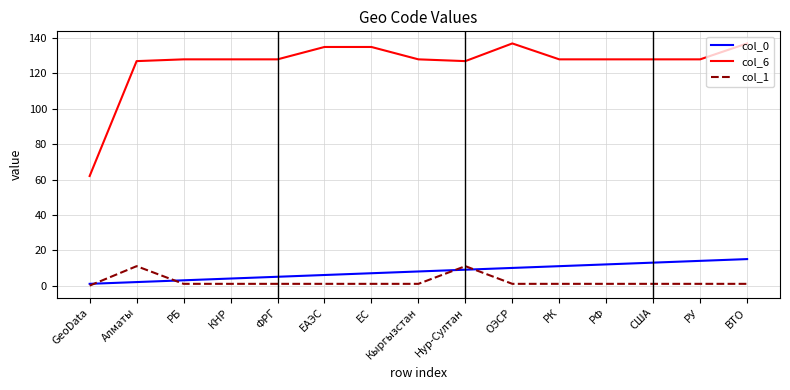

What is the greatest value displayed?

137